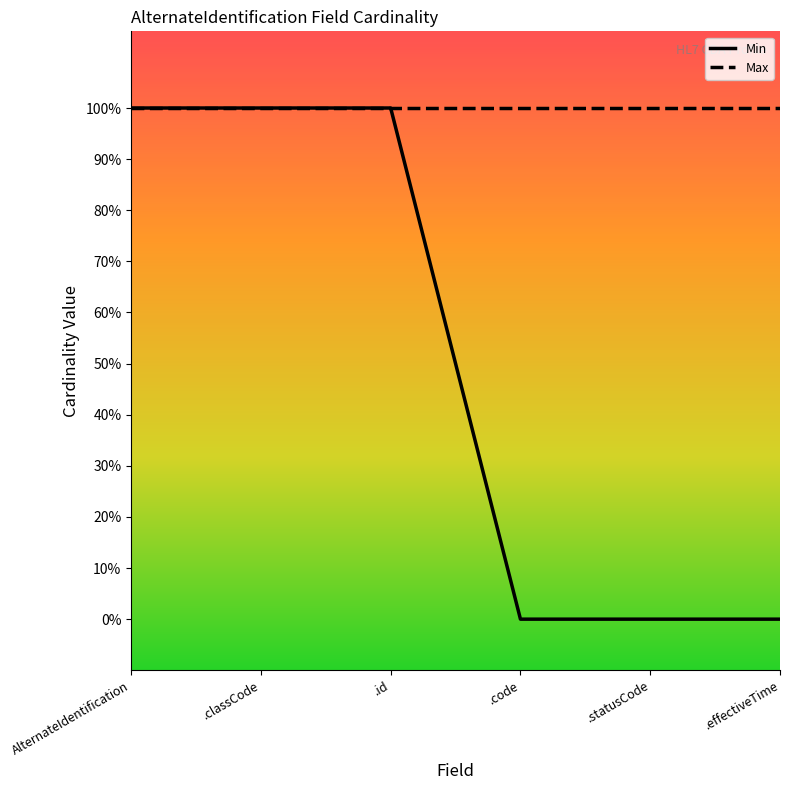

Does the chart have visible grid lines?

No